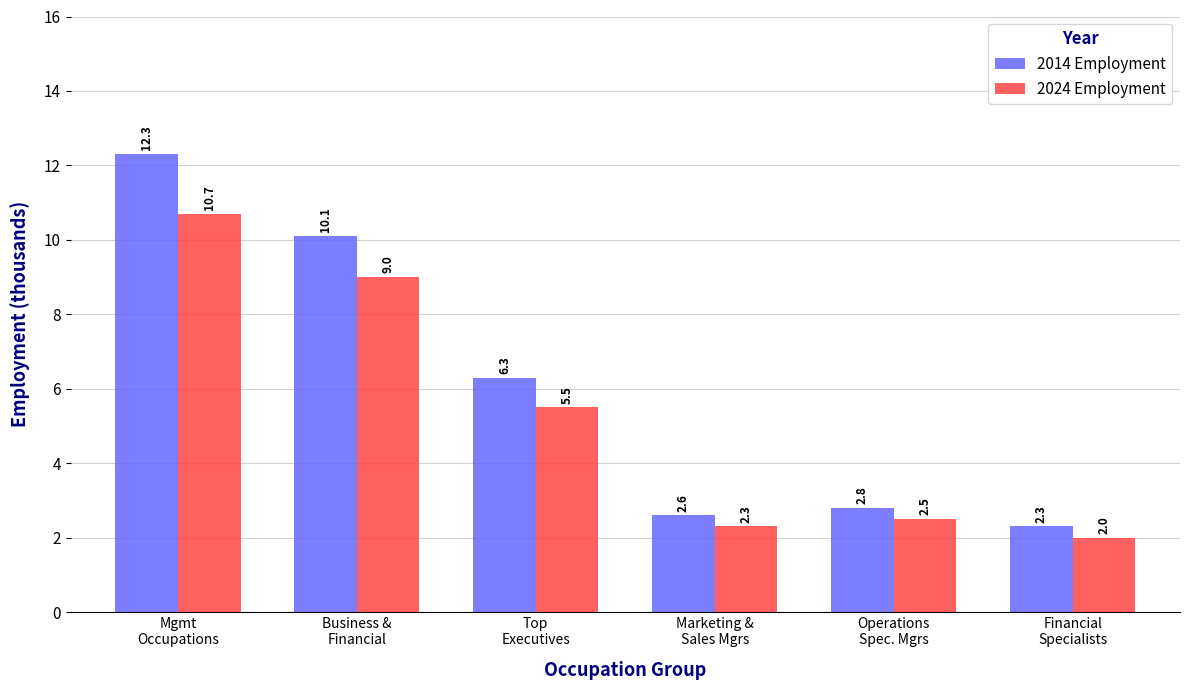

How many data points does each series have?

6